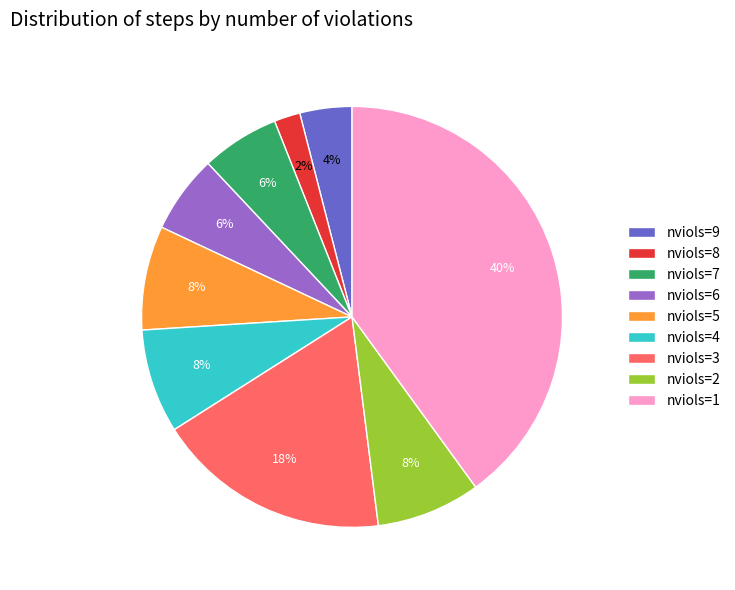

To the nearest percent, what is the difference between the nviols=1 and nviols=3 slice percentages?

22%